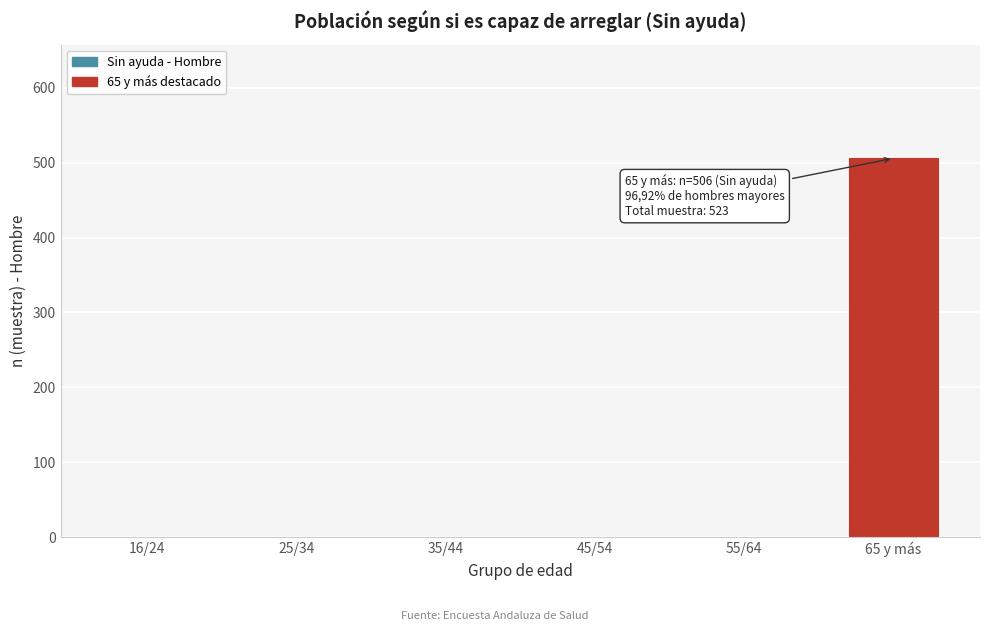

Reading left to right, what are all the values shown in this chart?

16/24=0	25/34=0	35/44=0	45/54=0	55/64=0	65 y más=506